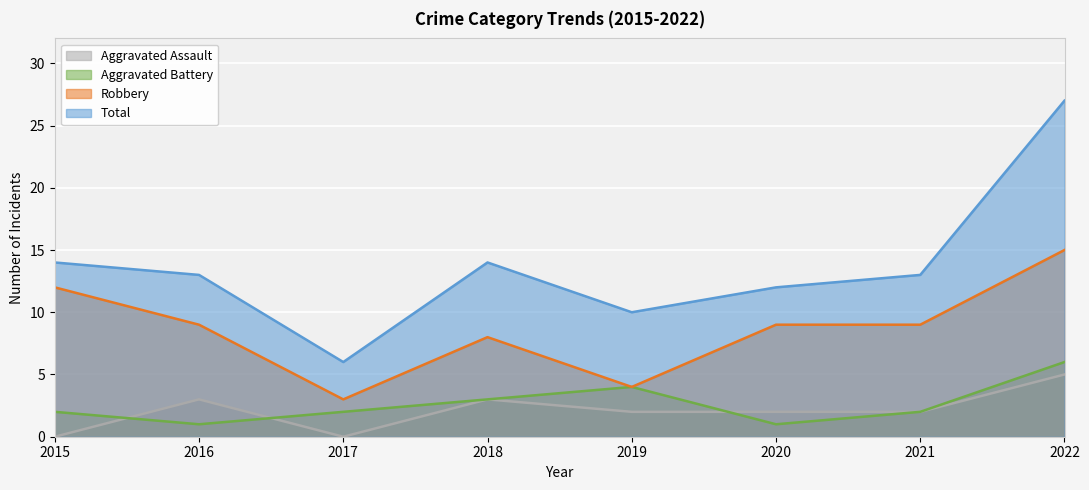

Which has a higher value, 2018 or 2022?

2022